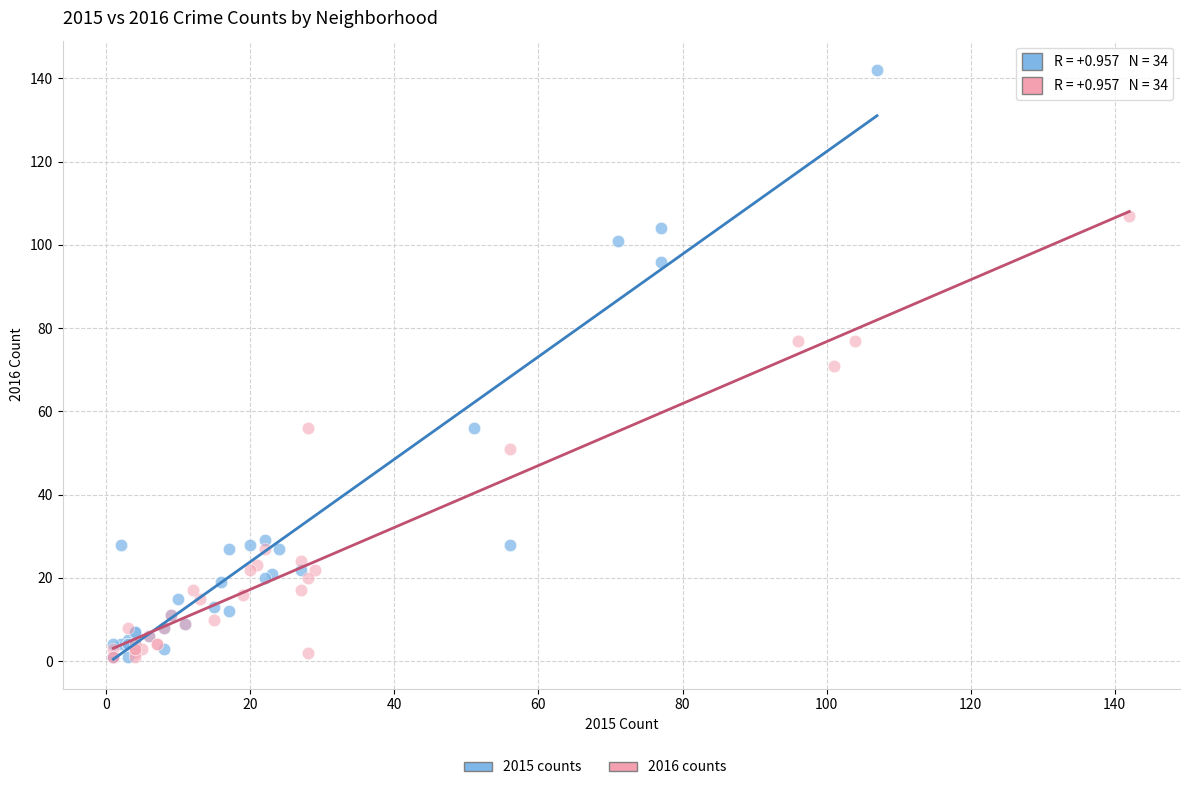

Which series contains the highest Y value?

2015 counts